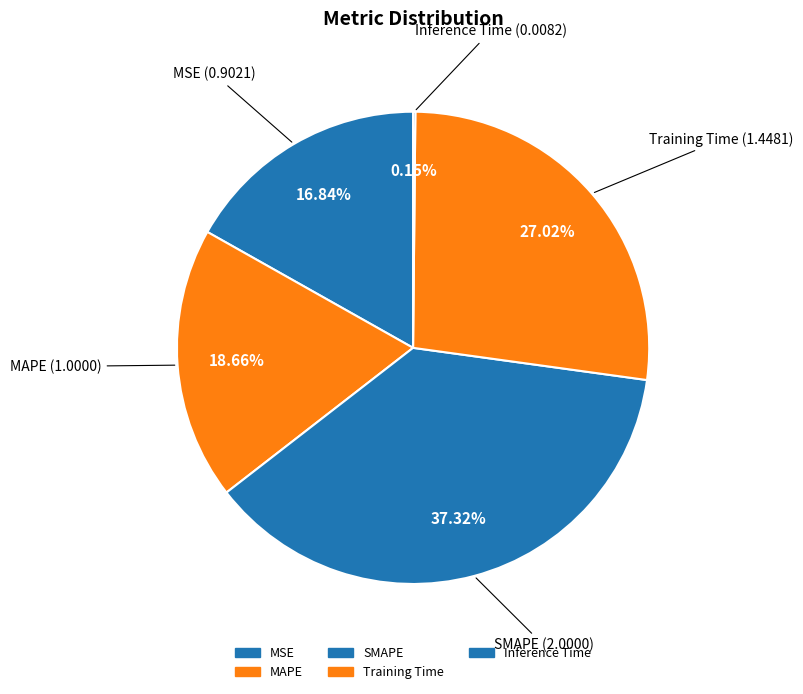

Rank the categories by value from lowest to highest.

Inference Time, MSE, MAPE, Training Time, SMAPE